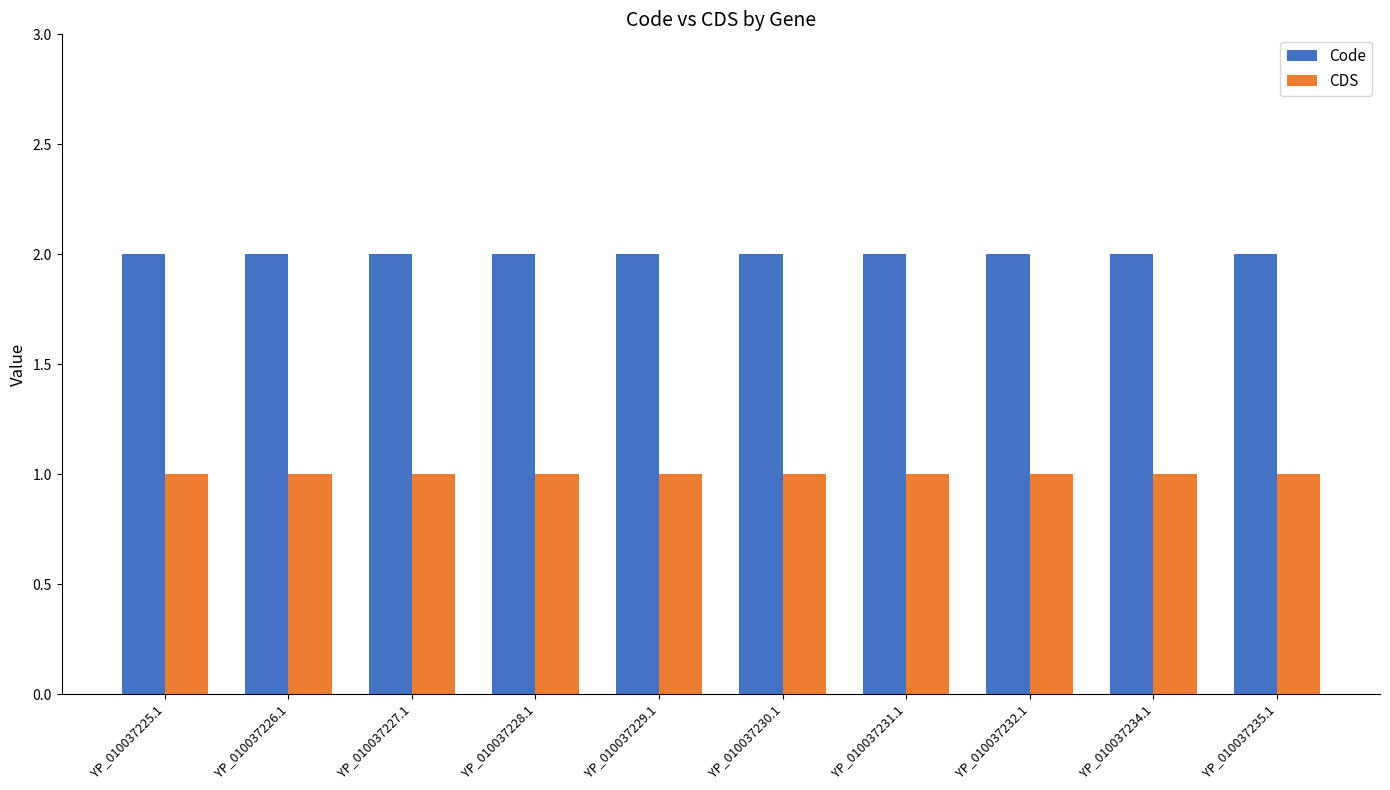

What is the value of the CDS bar at the 6th from the left?

1